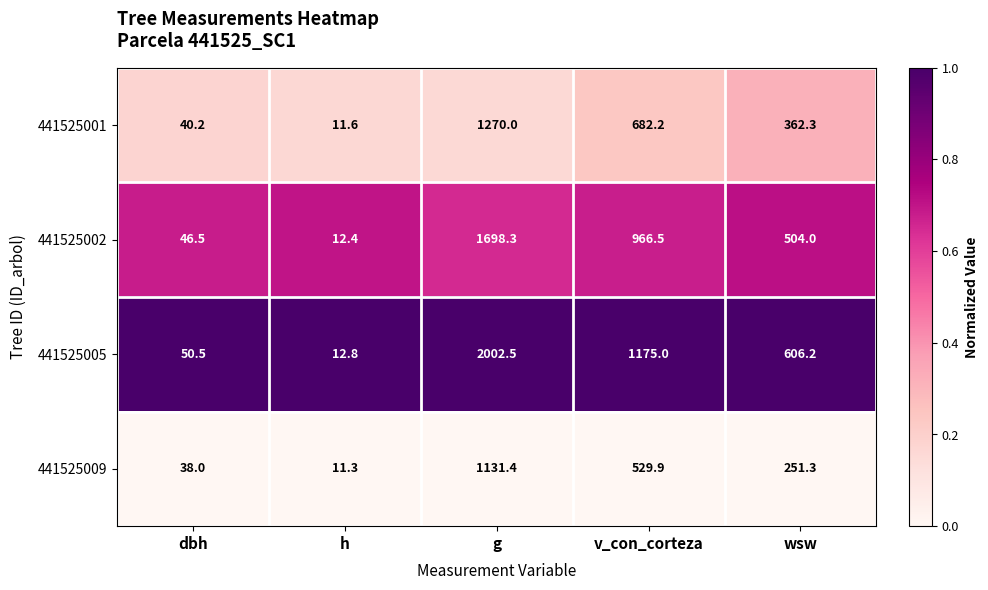

Reading left to right, what are all the values shown in this chart?

441525001: dbh=40.2	h=11.6	g=1270.0	v_con_corteza=682.2	wsw=362.3
441525002: dbh=46.5	h=12.4	g=1698.3	v_con_corteza=966.5	wsw=504.0
441525005: dbh=50.5	h=12.8	g=2002.5	v_con_corteza=1175.0	wsw=606.2
441525009: dbh=38.0	h=11.3	g=1131.4	v_con_corteza=529.9	wsw=251.3